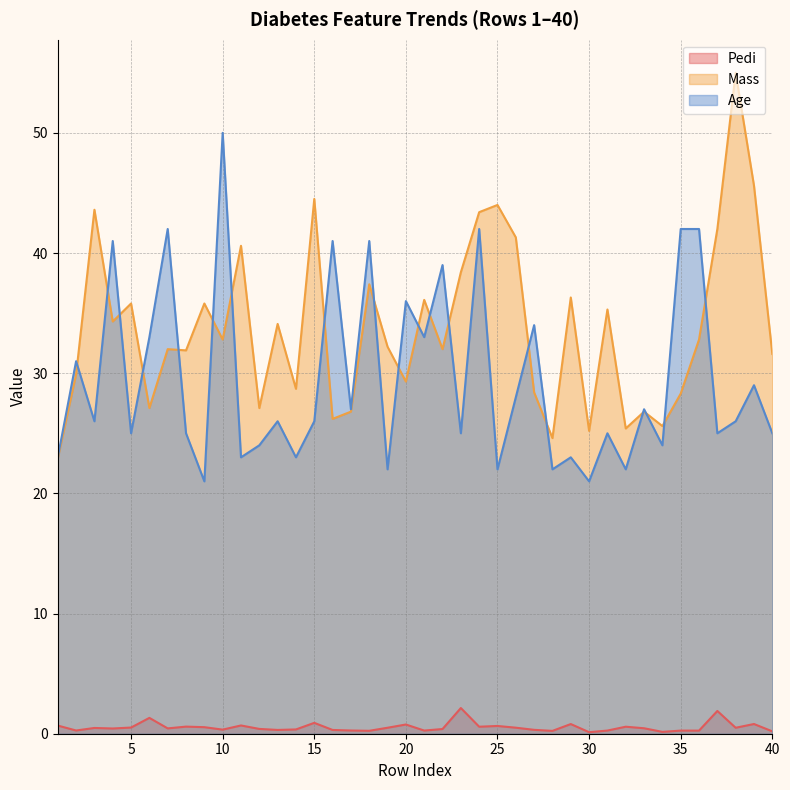

At how many categories does at least one series exceed 33?

26